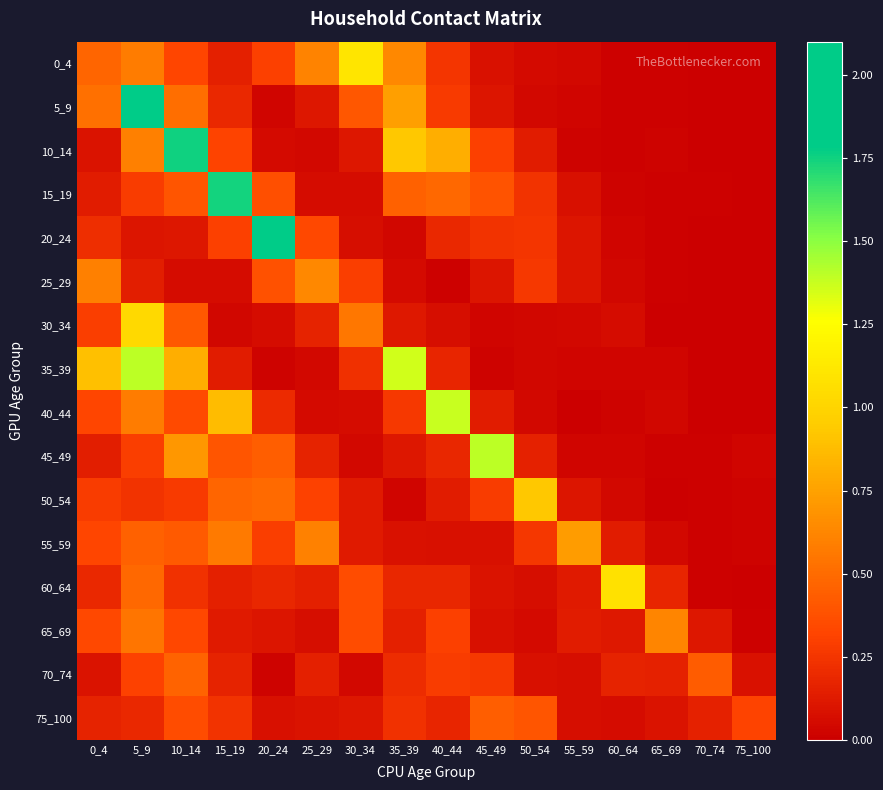

At 30_34, list the series in order from smallest to largest.

70_74, 45_49, 15_19, 40_44, 20_24, 75_100, 10_14, 50_54, 55_59, 35_39, 25_29, 60_64, 65_69, 5_9, 30_34, 0_4